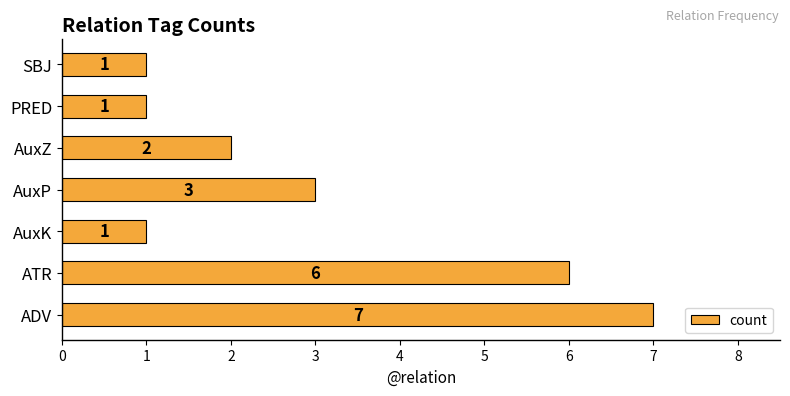

Reading bottom to top, what are all the values shown in this chart?

7	6	1	3	2	1	1